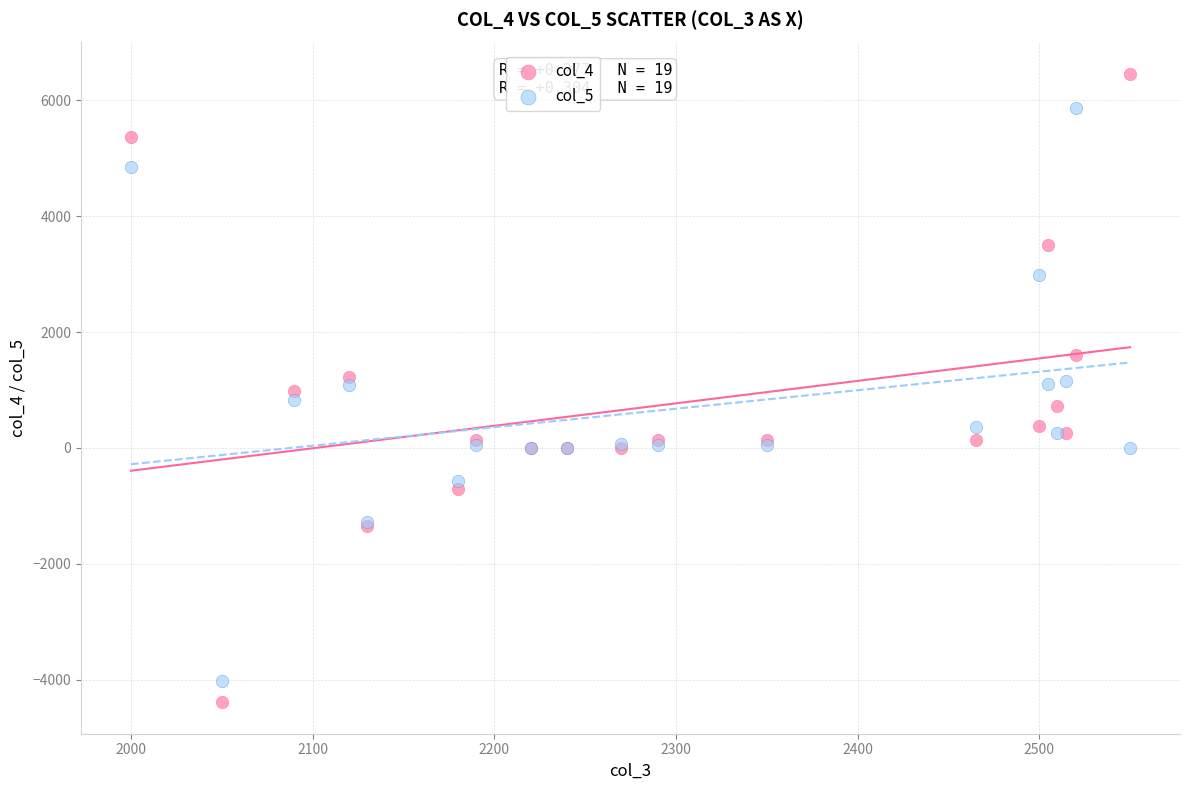

Which series reaches the maximum Y coordinate?

col_4